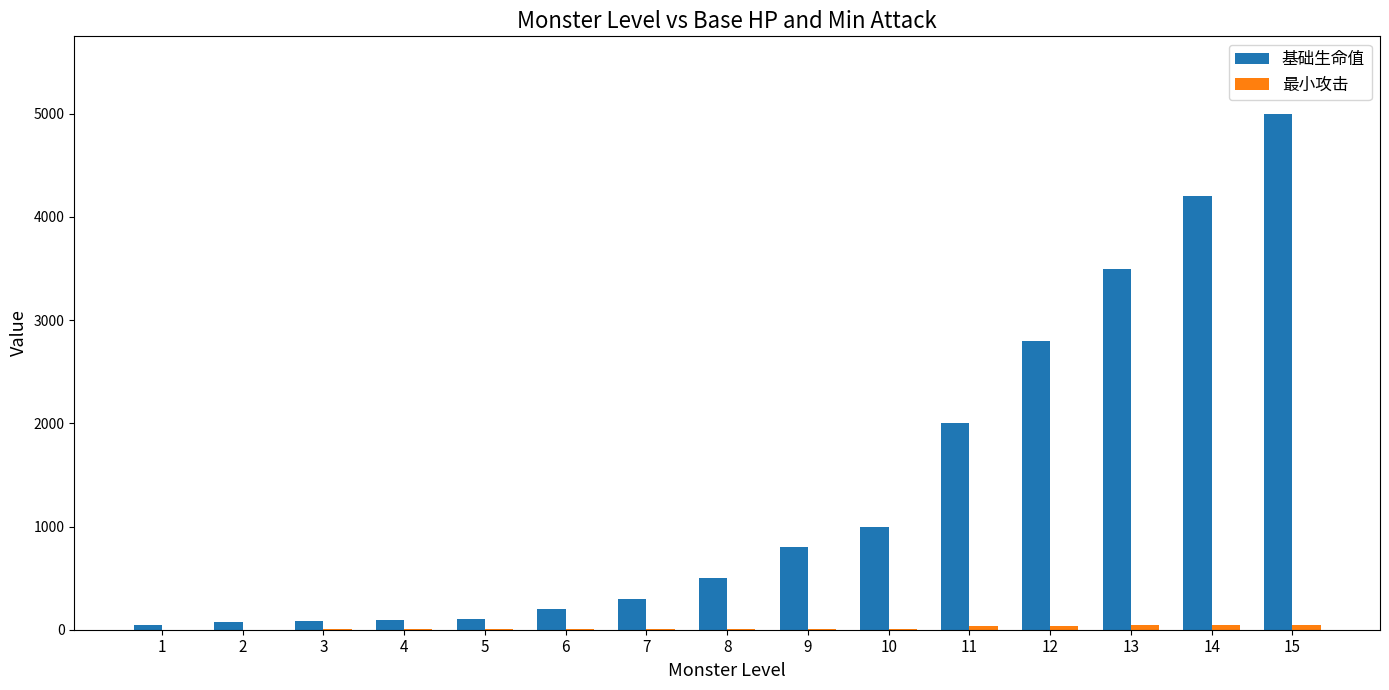

Which series has the largest total across all categories?

基础生命值